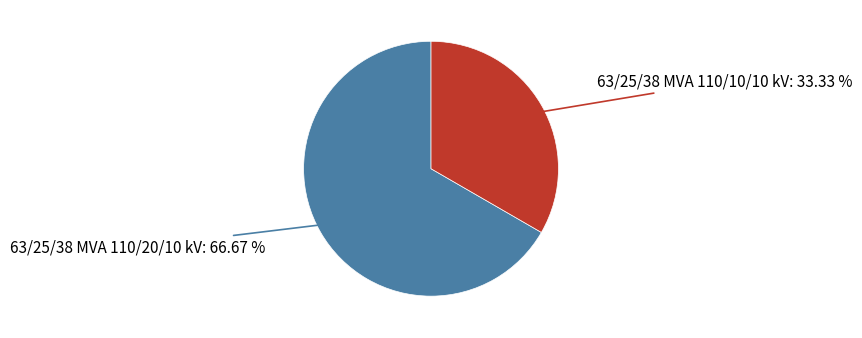

Is there any slice that represents more than half of the pie?

Yes